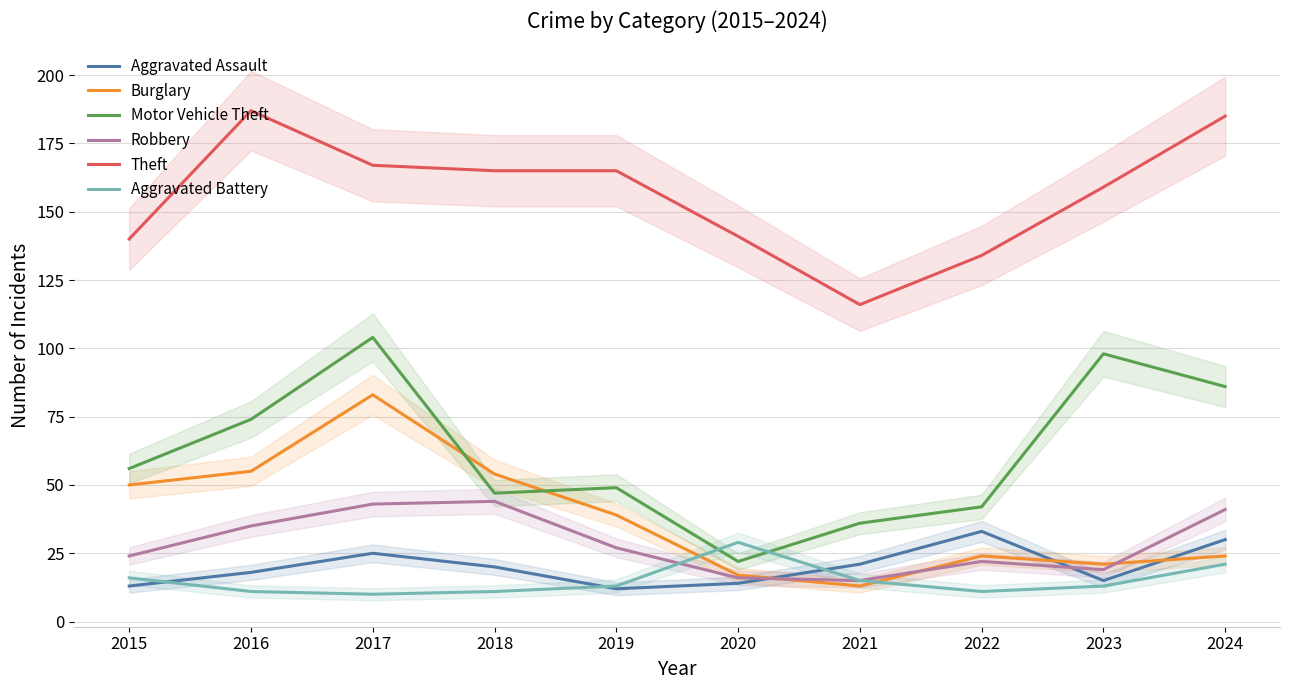

What is the total value across all series at 2024?

387